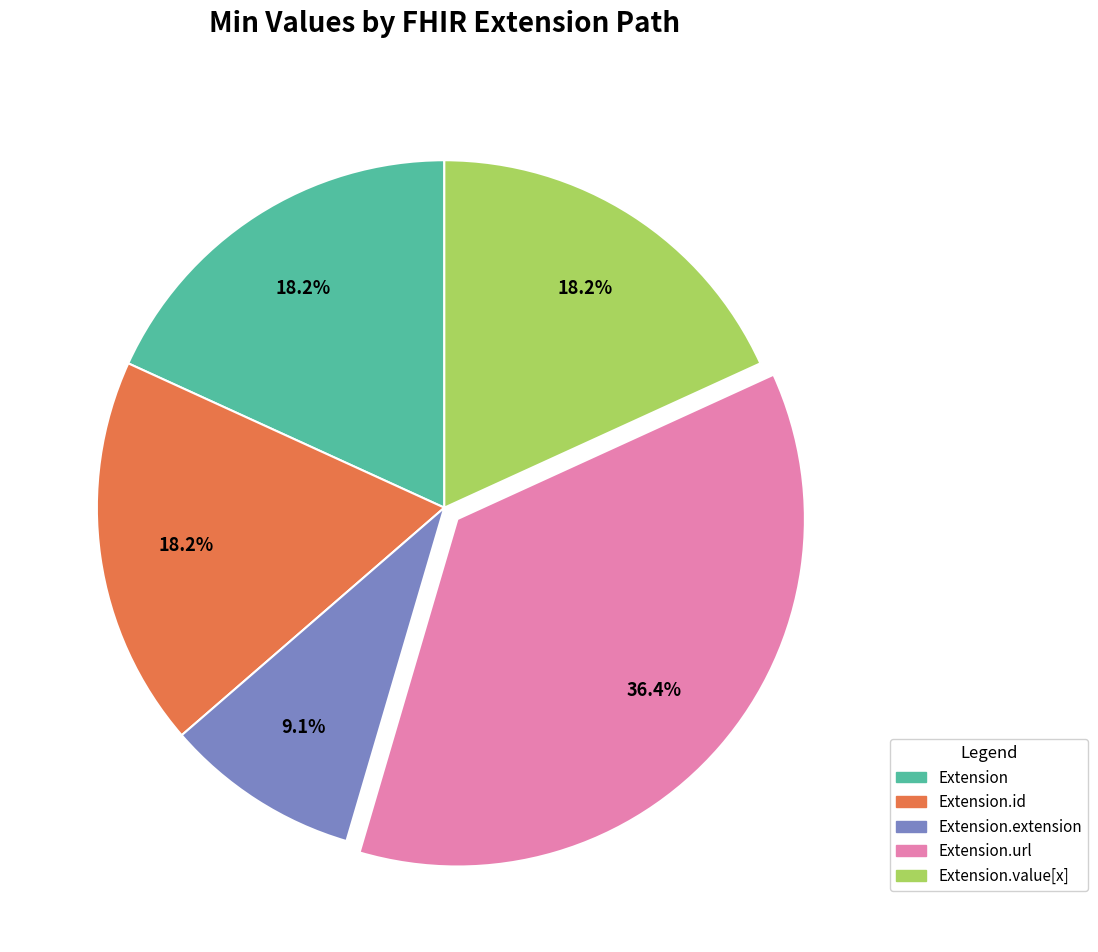

Does any single category account for the majority?

No